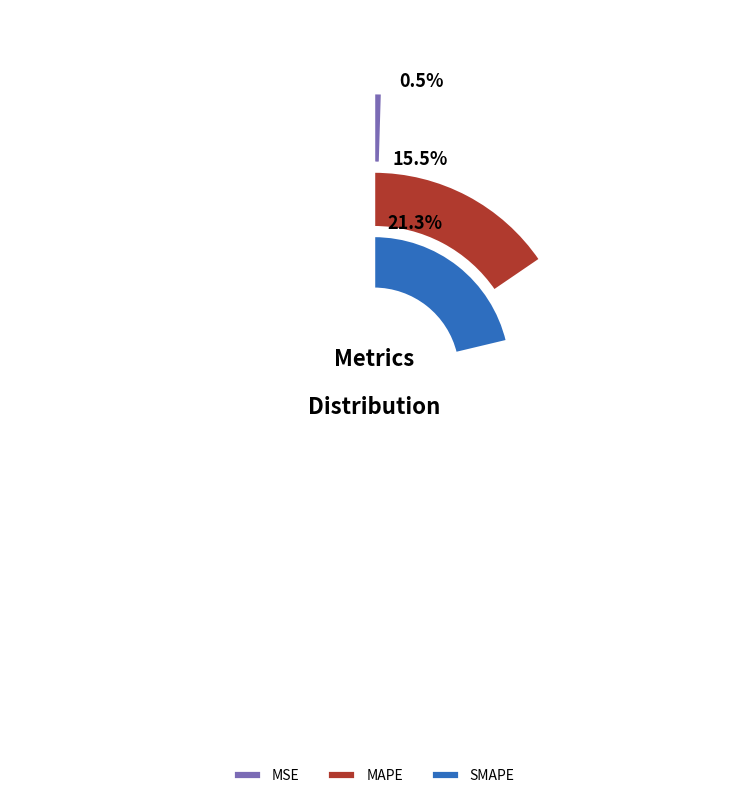

Is there any slice that represents more than half of the pie?

Yes